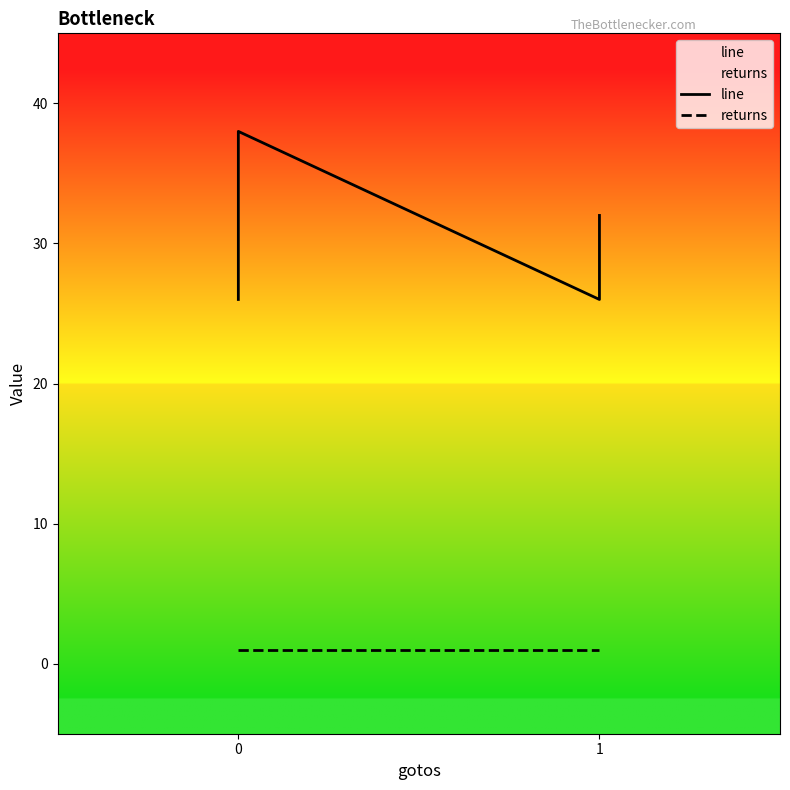

True or false: returns has more than 1 interior local peaks.

False